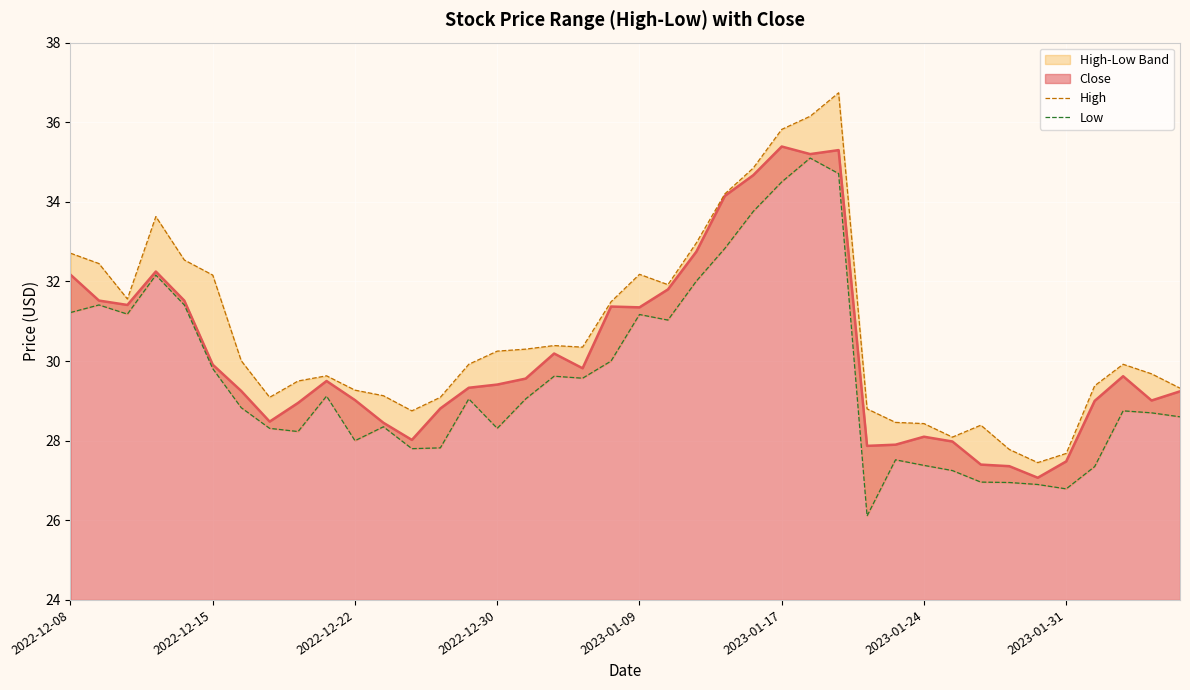

The Close series shows 35.4 at 2023-01-17. True or false?

True